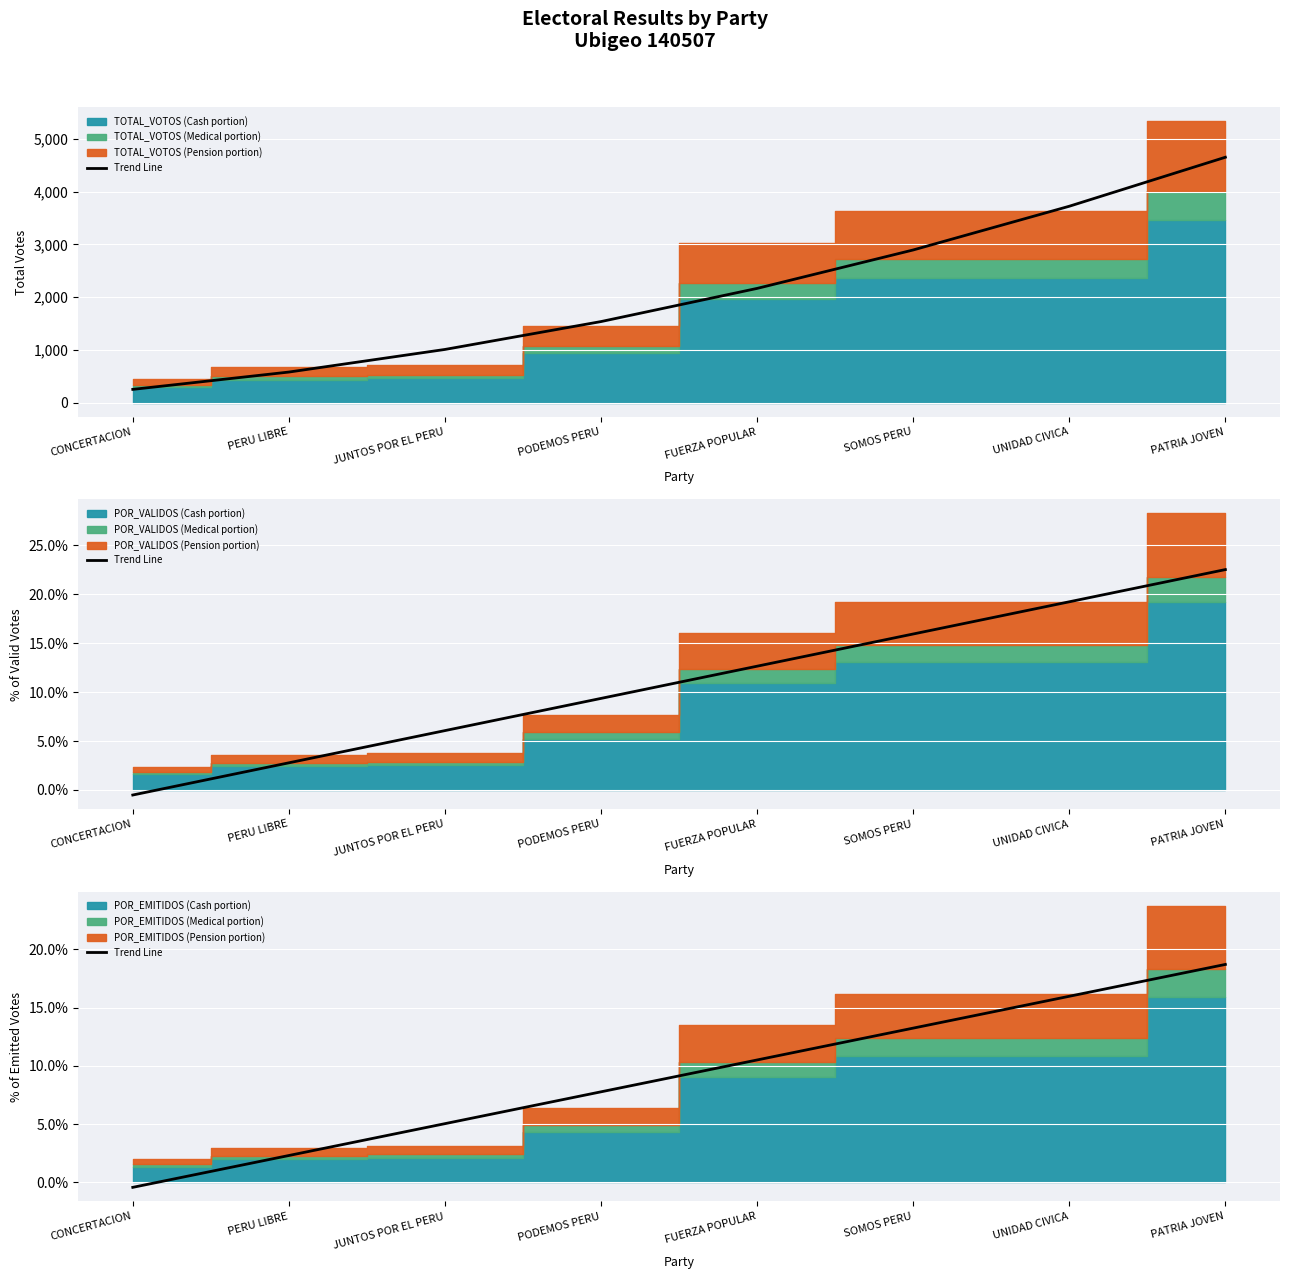

Which label corresponds to the largest value in the chart?

PATRIA JOVEN